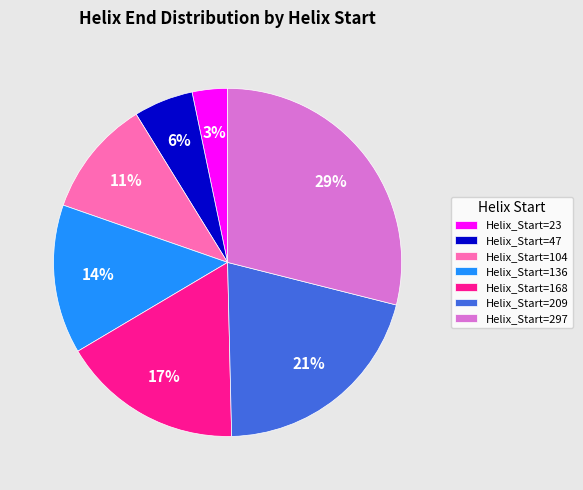

Do Helix_Start=47 and Helix_Start=23 together represent more than half of the pie?

No